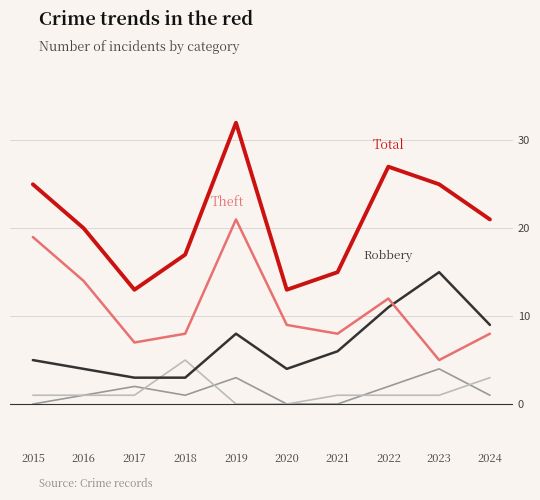

What is the total value across all series at 2024?

42